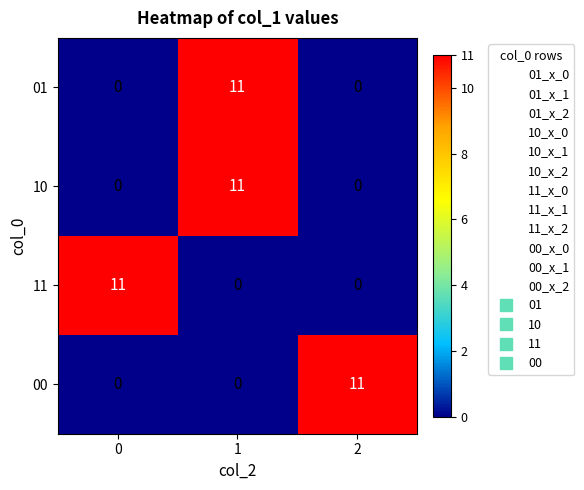

What is the average value of the 00 series?

4